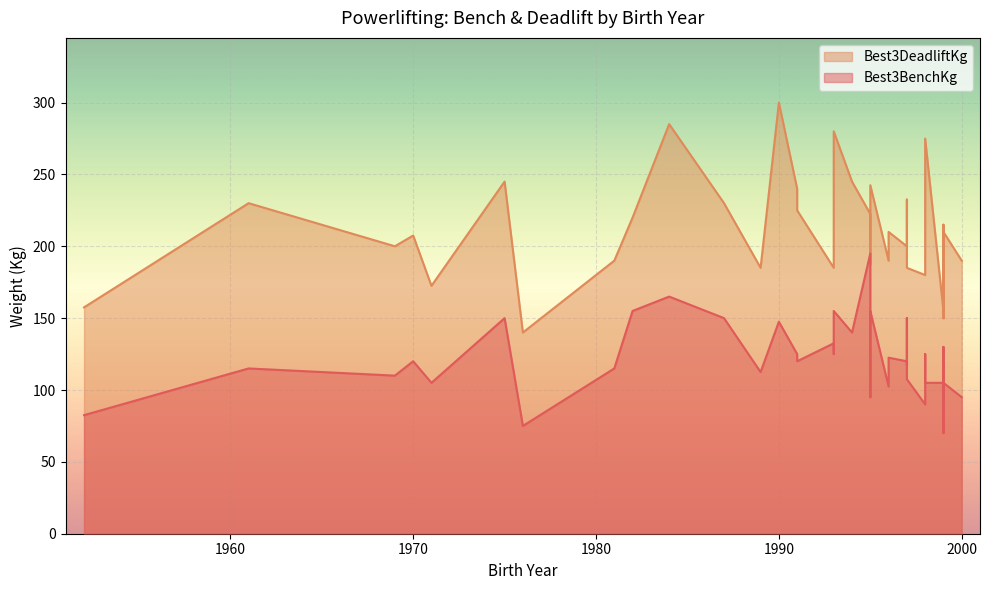

Rank the series by their maximum value, from highest to lowest.

Best3DeadliftKg, Best3BenchKg